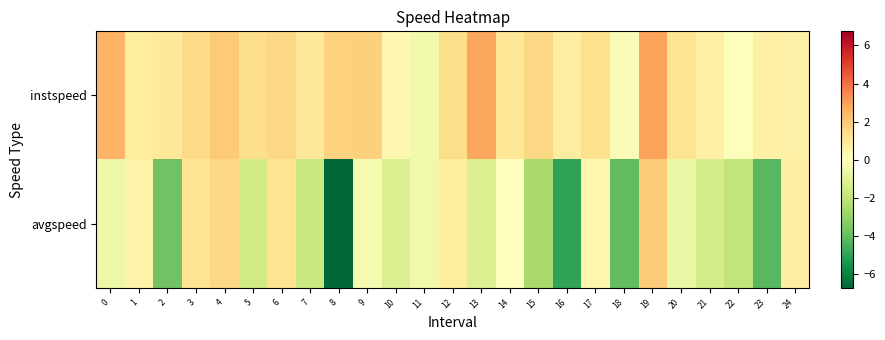

Which series has the largest range (max minus min)?

avgspeed